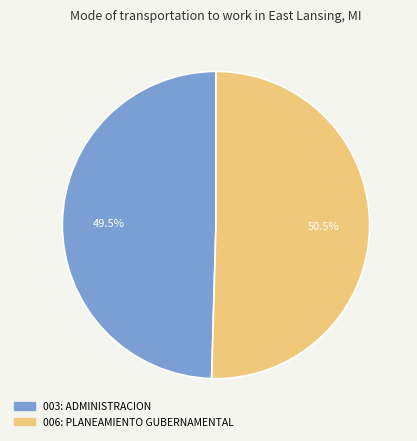

Rank the categories by value from lowest to highest.

003: ADMINISTRACION, 006: PLANEAMIENTO GUBERNAMENTAL